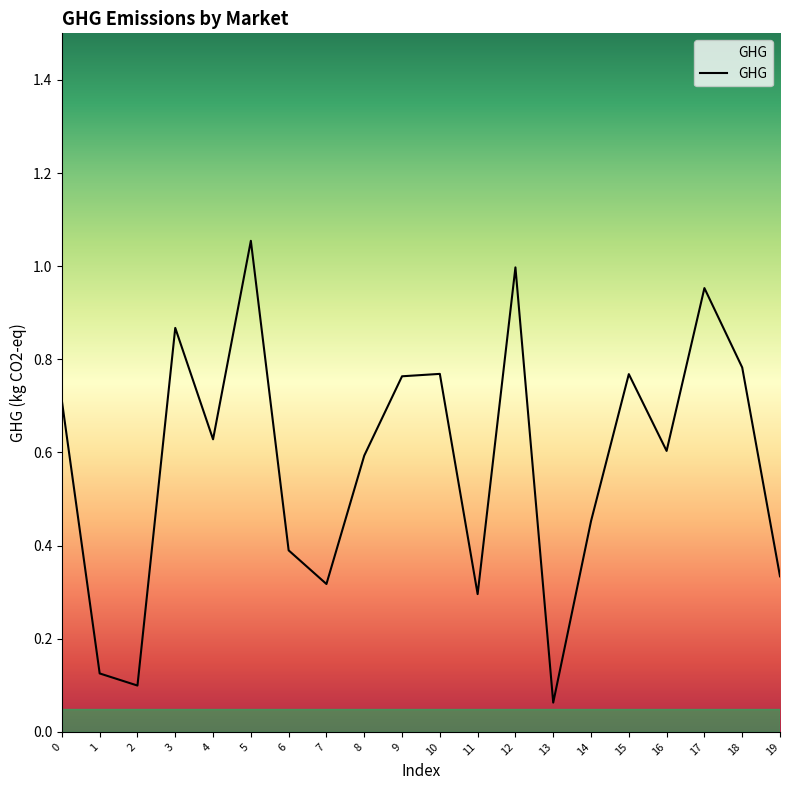

What is the difference between the second highest and minimum values?

0.9